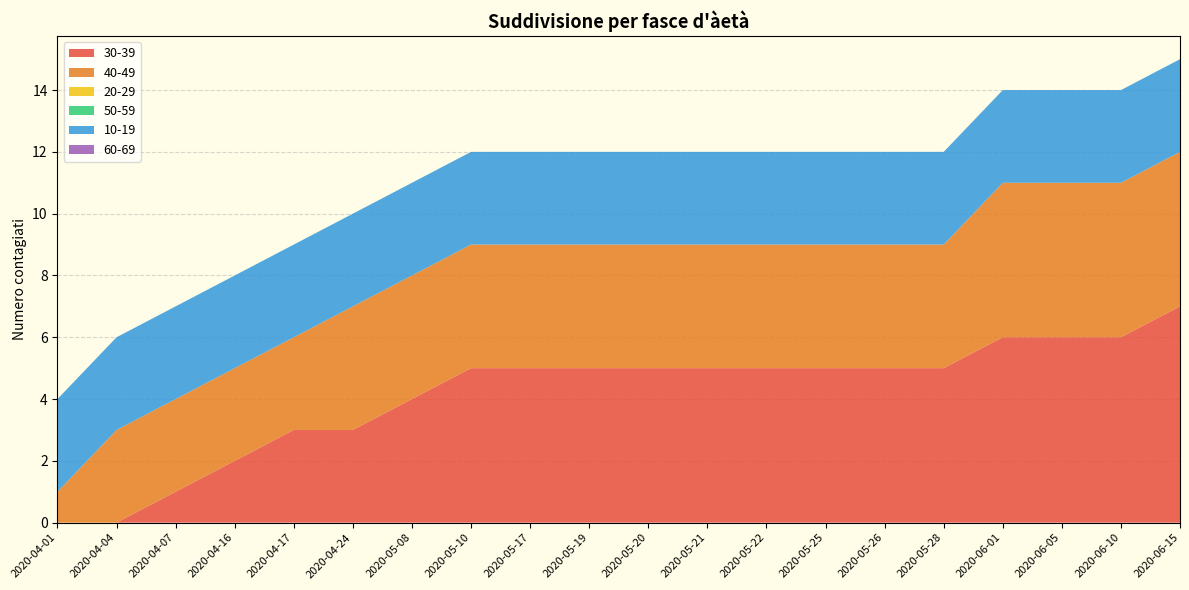

Reading left to right, list all the values displayed in this chart.

30-39: 2020-04-01=0	2020-04-04=0	2020-04-07=1	2020-04-16=2	2020-04-17=3	2020-04-24=3	2020-05-08=4	2020-05-10=5	2020-05-17=5	2020-05-19=5	2020-05-20=5	2020-05-21=5	2020-05-22=5	2020-05-25=5	2020-05-26=5	2020-05-28=5	2020-06-01=6	2020-06-05=6	2020-06-10=6	2020-06-15=7
40-49: 2020-04-01=1	2020-04-04=3	2020-04-07=3	2020-04-16=3	2020-04-17=3	2020-04-24=4	2020-05-08=4	2020-05-10=4	2020-05-17=4	2020-05-19=4	2020-05-20=4	2020-05-21=4	2020-05-22=4	2020-05-25=4	2020-05-26=4	2020-05-28=4	2020-06-01=5	2020-06-05=5	2020-06-10=5	2020-06-15=5
20-29: 2020-04-01=0	2020-04-04=0	2020-04-07=0	2020-04-16=0	2020-04-17=0	2020-04-24=0	2020-05-08=0	2020-05-10=0	2020-05-17=0	2020-05-19=0	2020-05-20=0	2020-05-21=0	2020-05-22=0	2020-05-25=0	2020-05-26=0	2020-05-28=0	2020-06-01=0	2020-06-05=0	2020-06-10=0	2020-06-15=0
50-59: 2020-04-01=0	2020-04-04=0	2020-04-07=0	2020-04-16=0	2020-04-17=0	2020-04-24=0	2020-05-08=0	2020-05-10=0	2020-05-17=0	2020-05-19=0	2020-05-20=0	2020-05-21=0	2020-05-22=0	2020-05-25=0	2020-05-26=0	2020-05-28=0	2020-06-01=0	2020-06-05=0	2020-06-10=0	2020-06-15=0
10-19: 2020-04-01=3	2020-04-04=3	2020-04-07=3	2020-04-16=3	2020-04-17=3	2020-04-24=3	2020-05-08=3	2020-05-10=3	2020-05-17=3	2020-05-19=3	2020-05-20=3	2020-05-21=3	2020-05-22=3	2020-05-25=3	2020-05-26=3	2020-05-28=3	2020-06-01=3	2020-06-05=3	2020-06-10=3	2020-06-15=3
60-69: 2020-04-01=0	2020-04-04=0	2020-04-07=0	2020-04-16=0	2020-04-17=0	2020-04-24=0	2020-05-08=0	2020-05-10=0	2020-05-17=0	2020-05-19=0	2020-05-20=0	2020-05-21=0	2020-05-22=0	2020-05-25=0	2020-05-26=0	2020-05-28=0	2020-06-01=0	2020-06-05=0	2020-06-10=0	2020-06-15=0